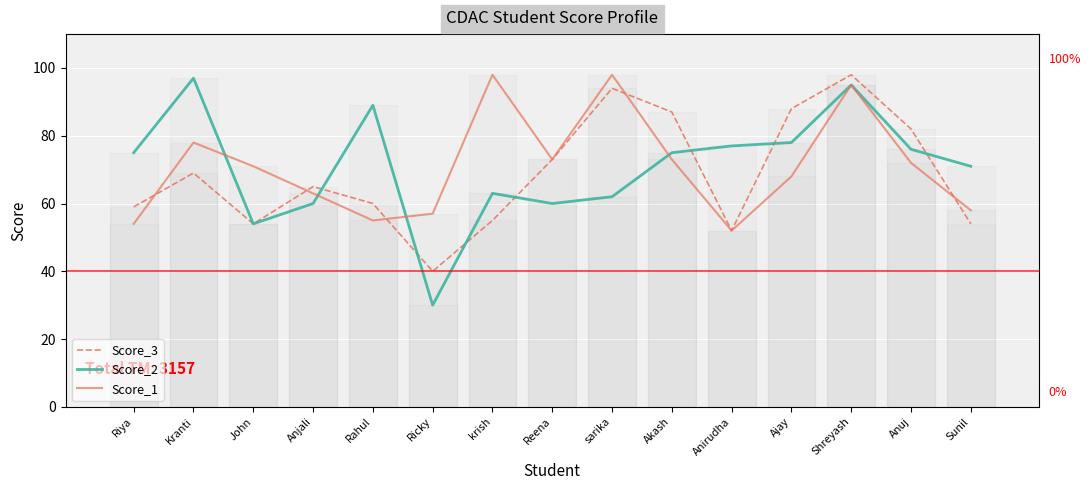

What is the minimum value shown in the chart?

30